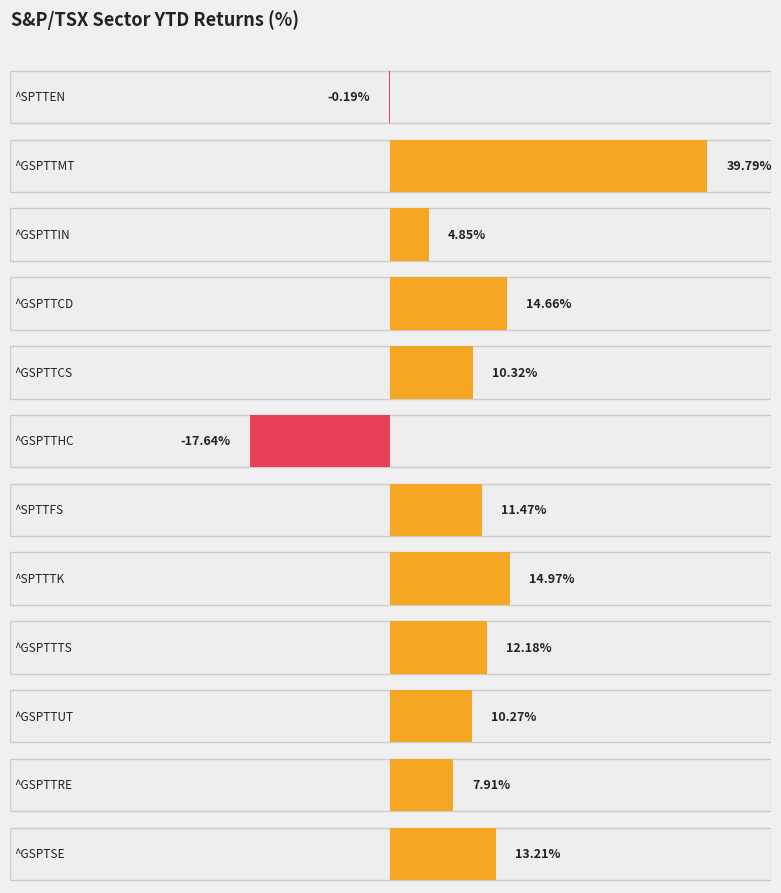

Which has a higher value, ^GSPTTCS or ^GSPTTMT?

^GSPTTMT